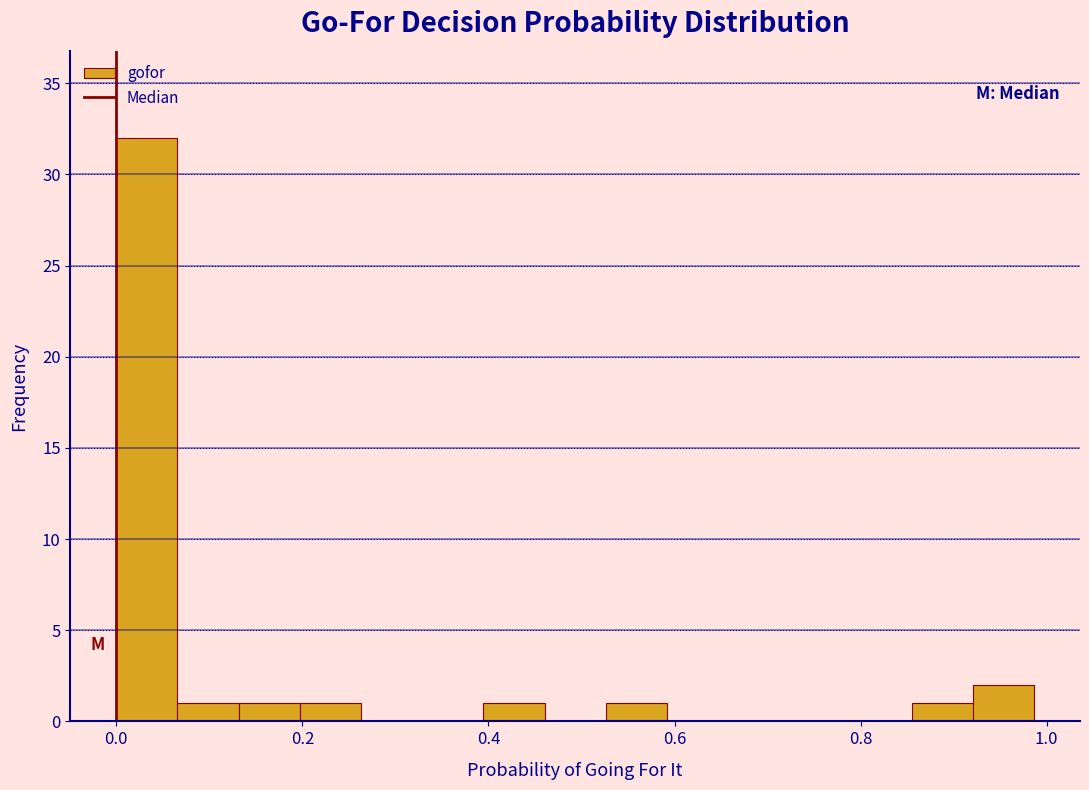

Around what value on the x-axis is the tallest bar? Give the approximate position of its centre, as read against the axis.

0.04